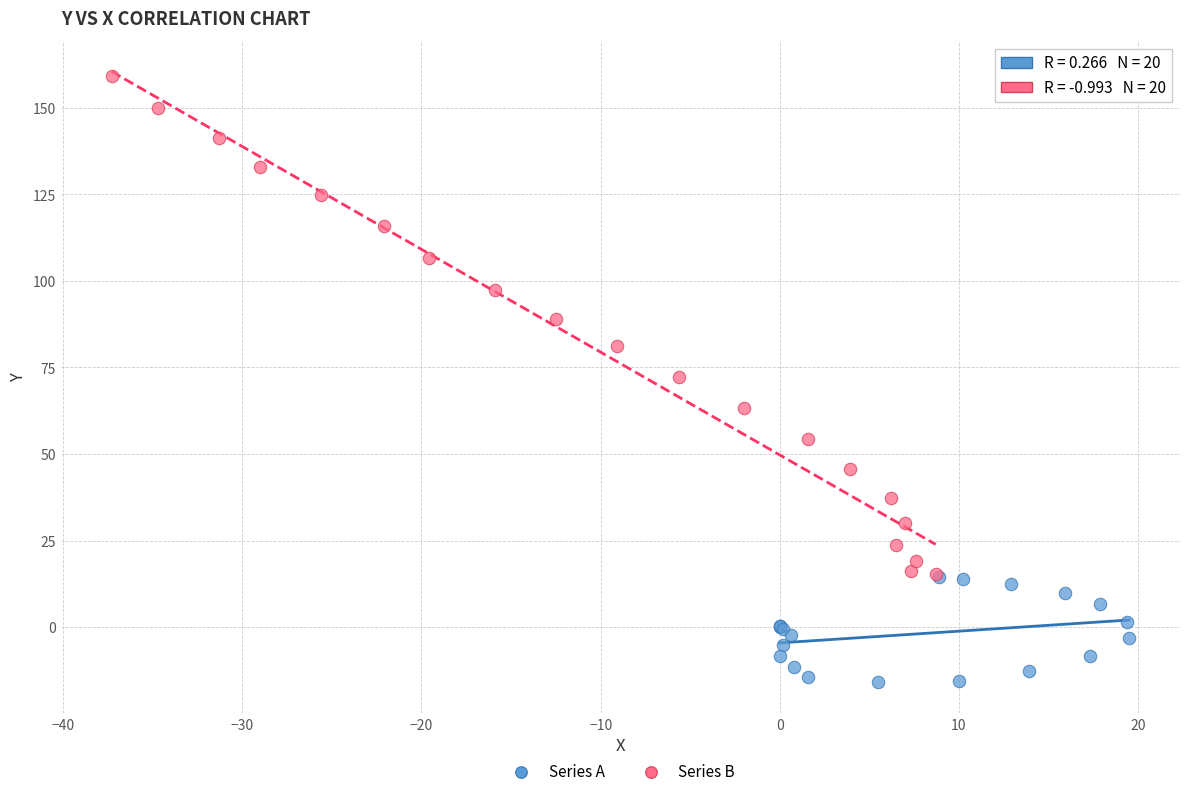

Which series reaches the minimum Y coordinate?

Series A